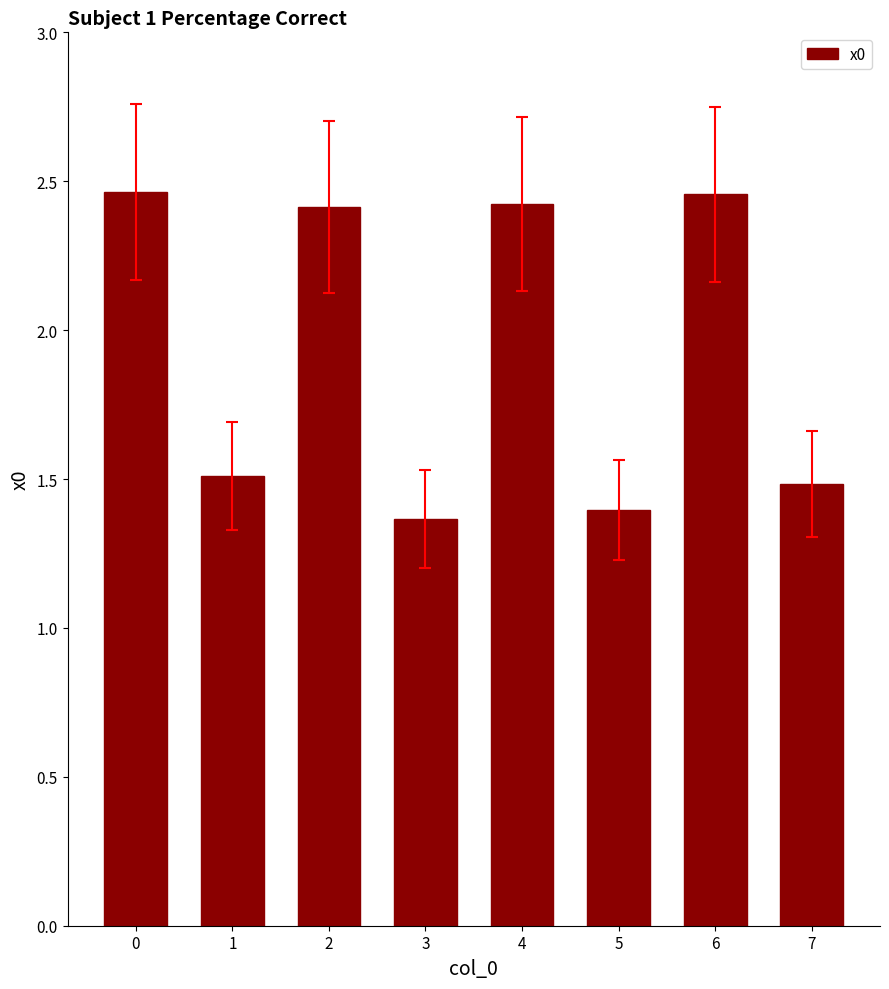

How many data points are less than 2?

4